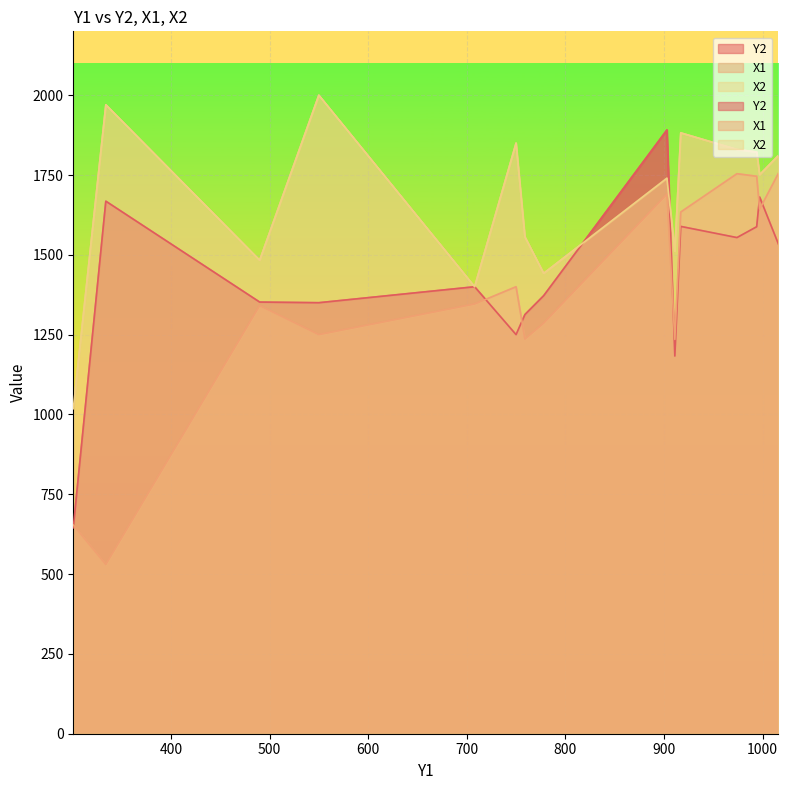

What is the difference between the X1 values at 997 and 301?

989